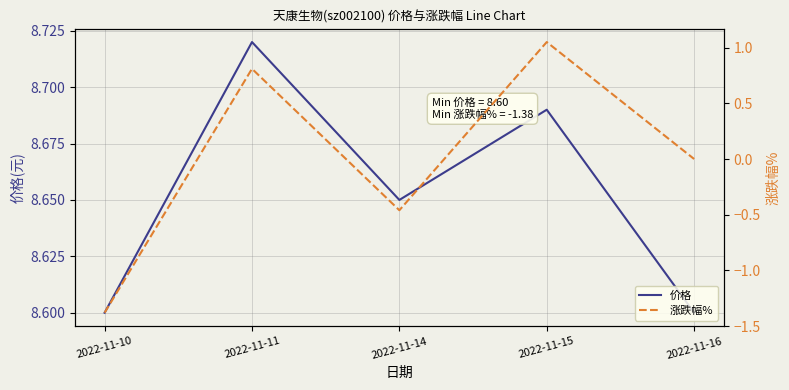

How many values in 涨跌幅% are below zero?

2